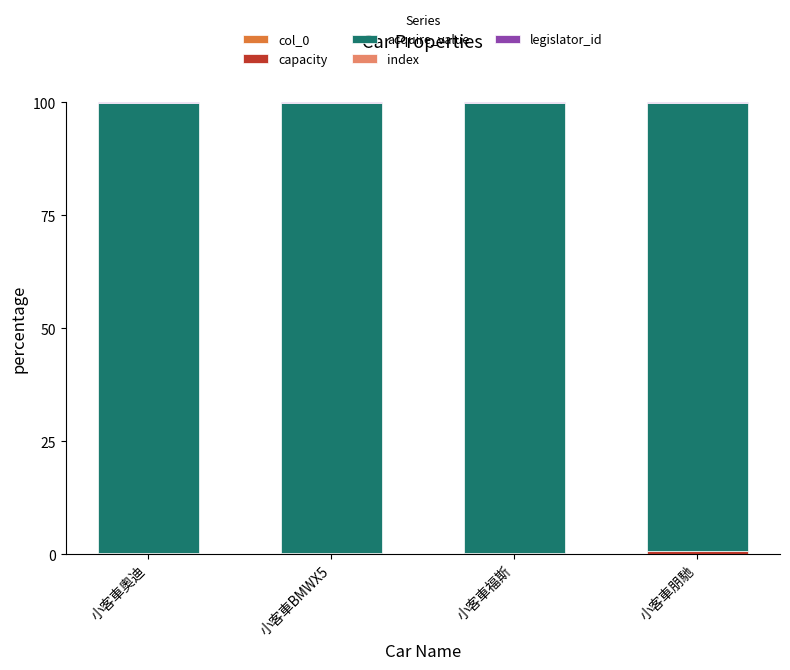

What is the average value of the capacity series?

0.4